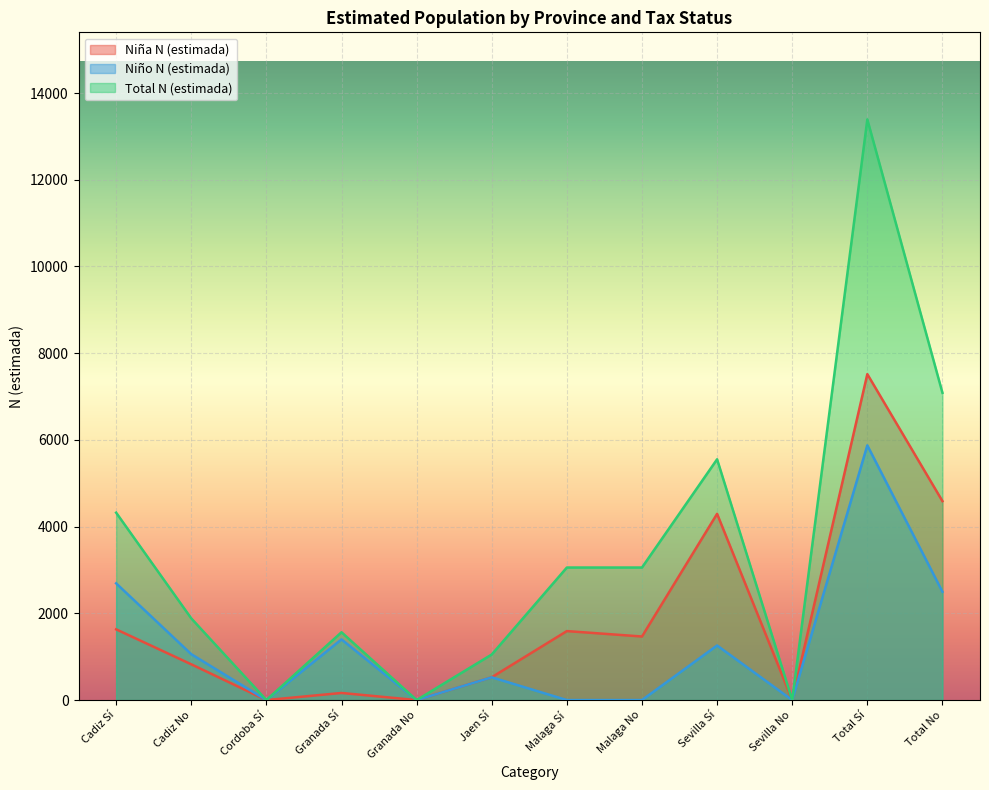

What are all the series names shown in the legend?

Niña N (estimada), Niño N (estimada), Total N (estimada)